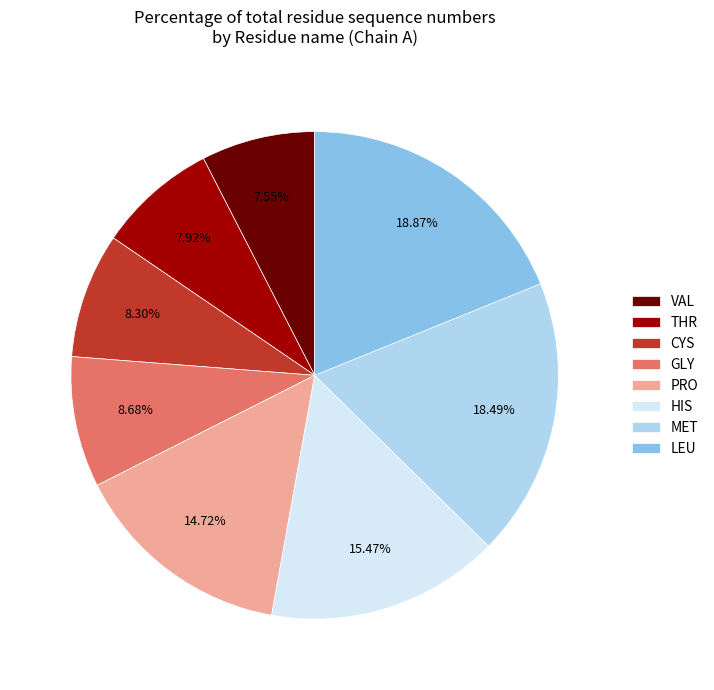

To the nearest percent, what is the combined percentage of CYS and GLY?

17%